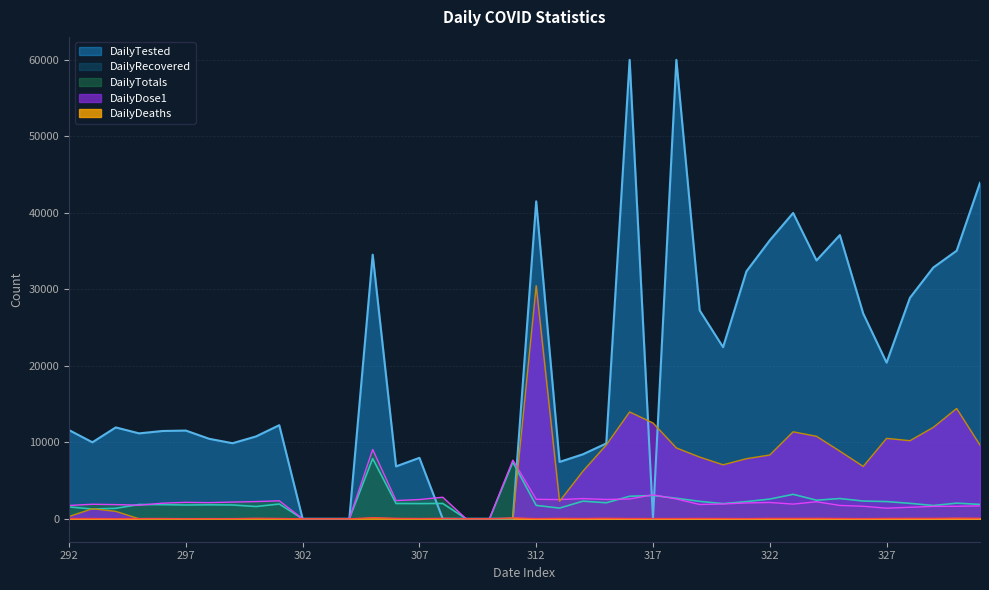

Where is the first local maximum for DailyDose1?

293